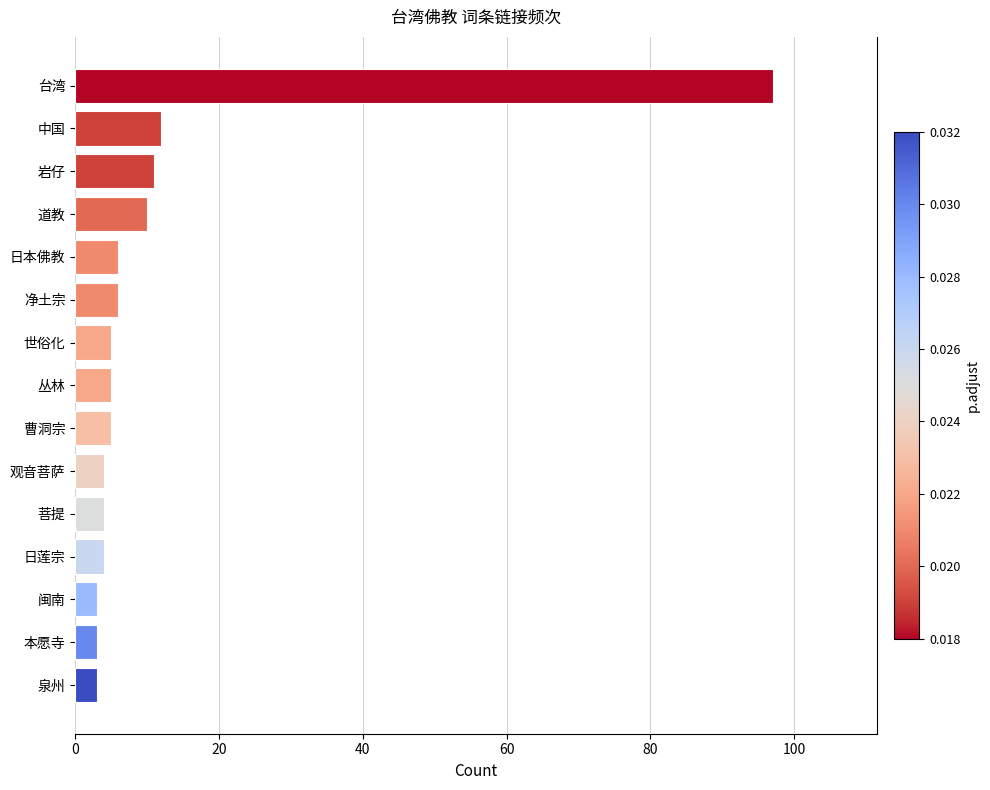

Does the chart contain any negative values?

No